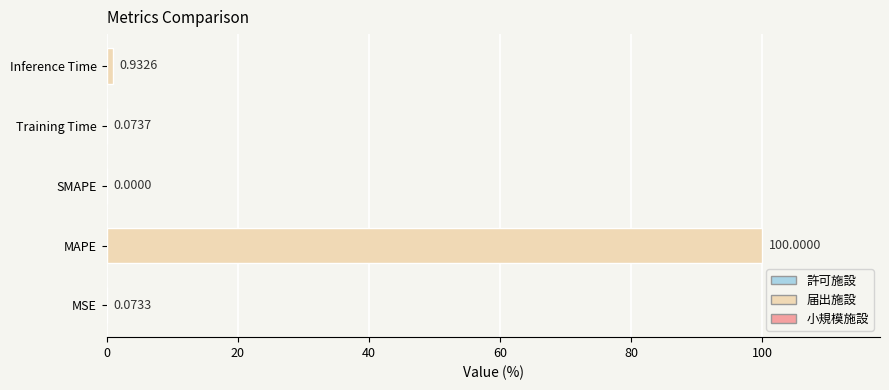

How many positive values are there?

4